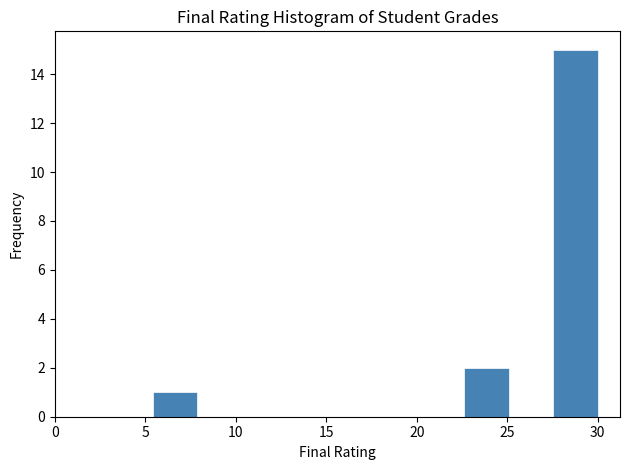

Reading left to right, list every bar in this chart as the range it spans on the x-axis followed by its height. Neither the bar edges nor the heights are printed on the chart, so give them approximately, as read against the axes.

5.5 to 8.0: 1
8.0 to 10.5: 0
10.5 to 13.0: 0
13.0 to 15.0: 0
15.0 to 17.5: 0
17.5 to 20.0: 0
20.0 to 22.5: 0
22.5 to 25.0: 2
25.0 to 27.5: 0
27.5 to 30.0: 15